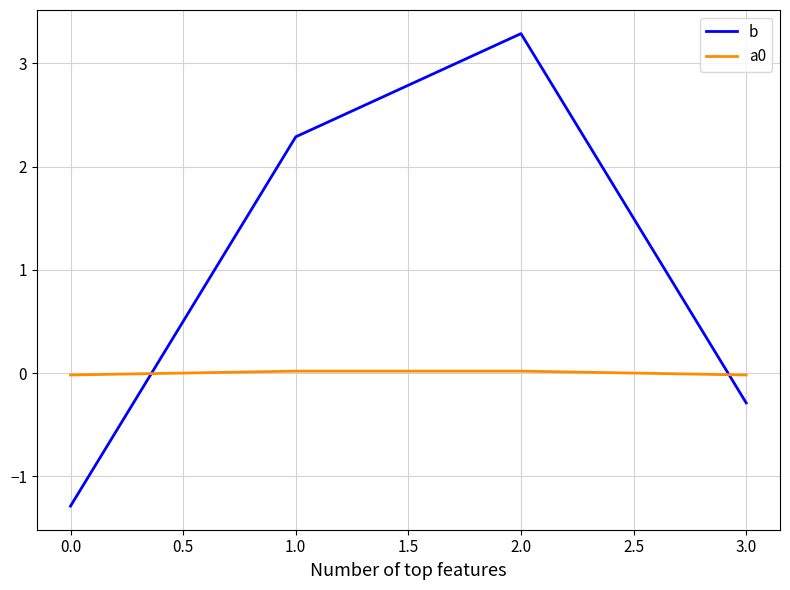

Is it true that a0 equals 0.0 at 1.0?

True